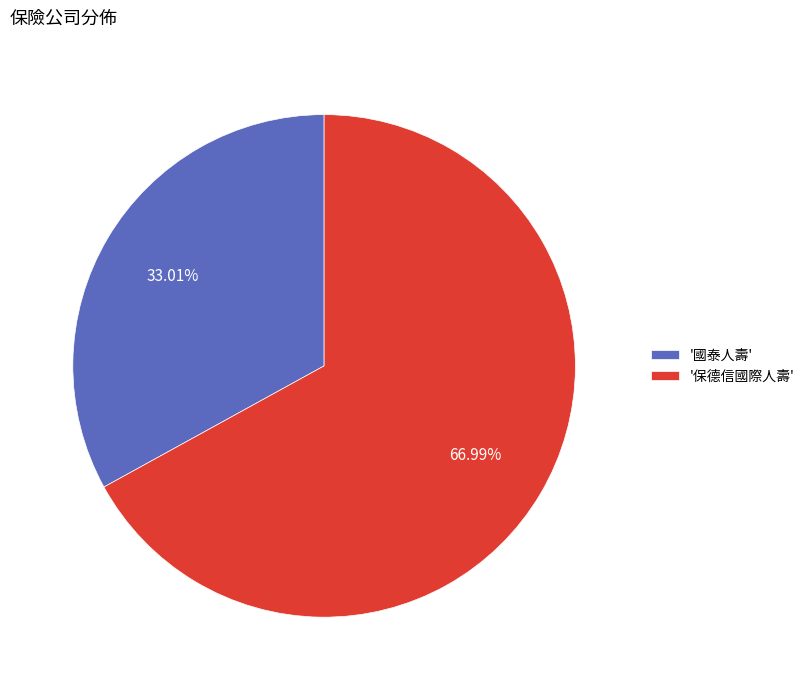

Do '國泰人壽' and '保德信國際人壽' together represent more than half of the pie?

Yes